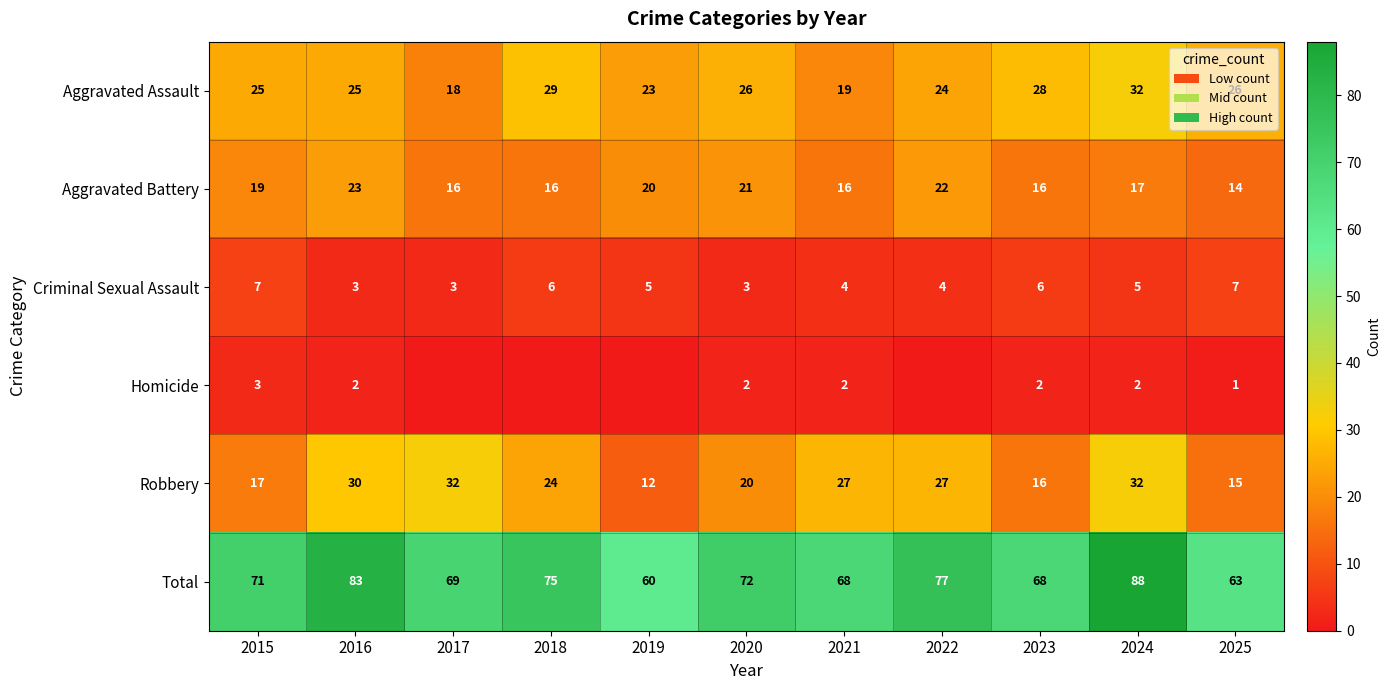

What is the sum of the Total values at 2017 and 2023?

137